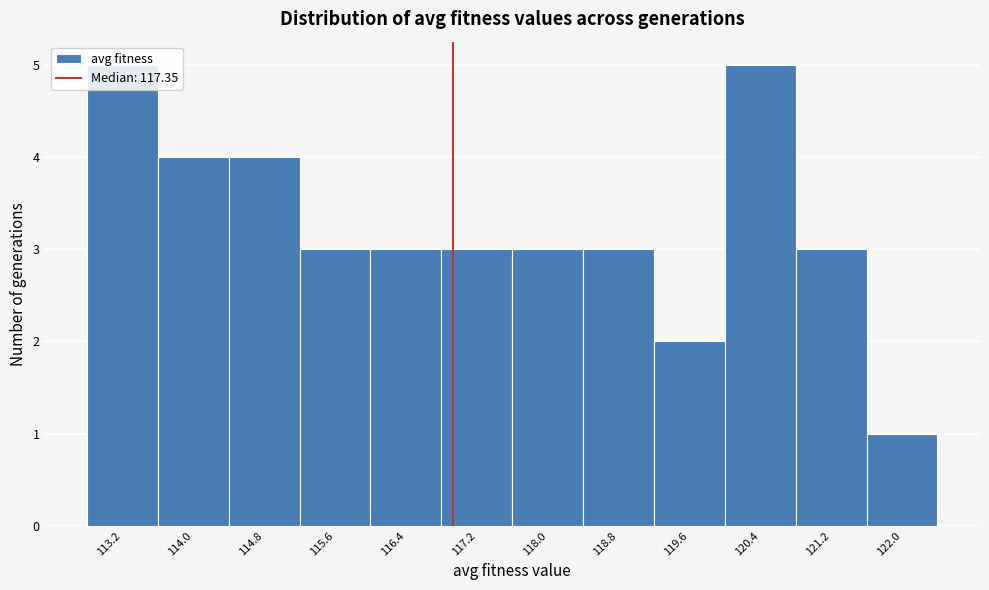

Which has a higher value, 118.0 or 114.8?

114.8